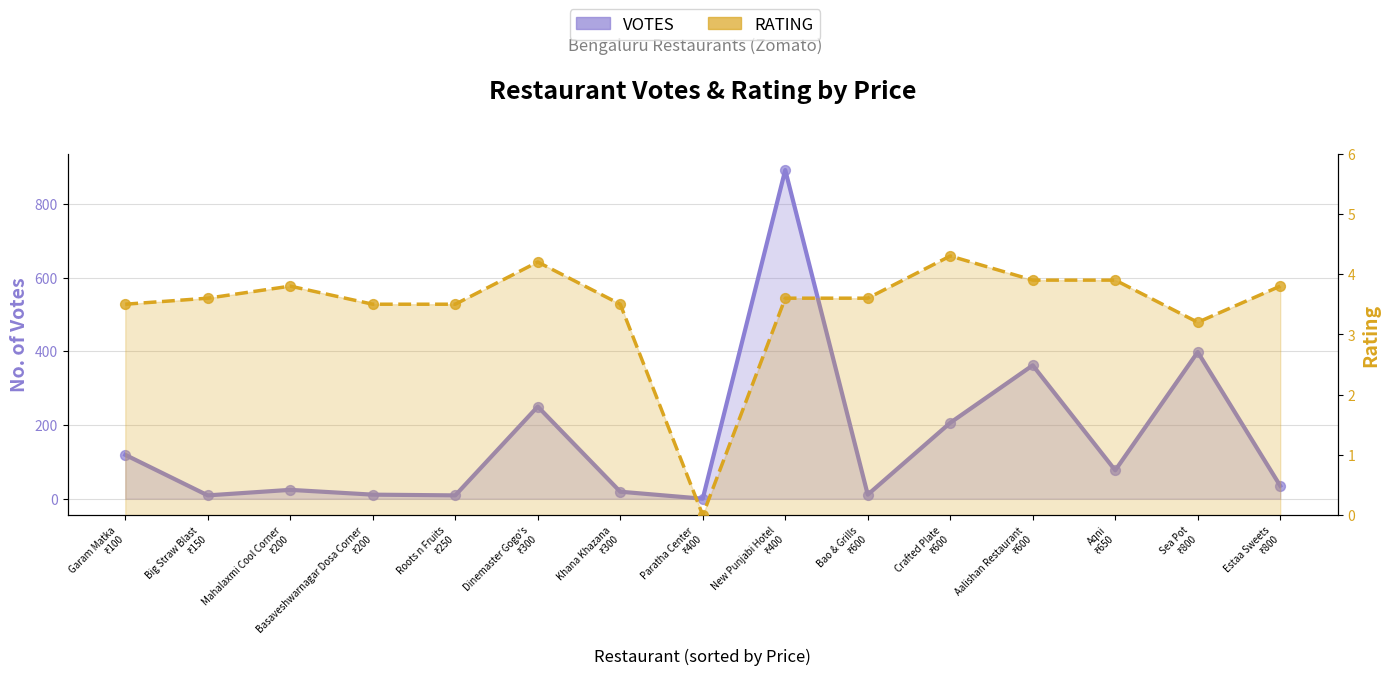

Which series has the largest Y range (max minus min)?

VOTES